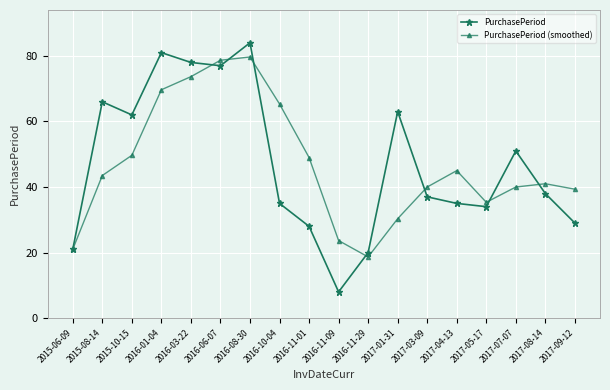

What is the minimum value shown in the chart?

8.0